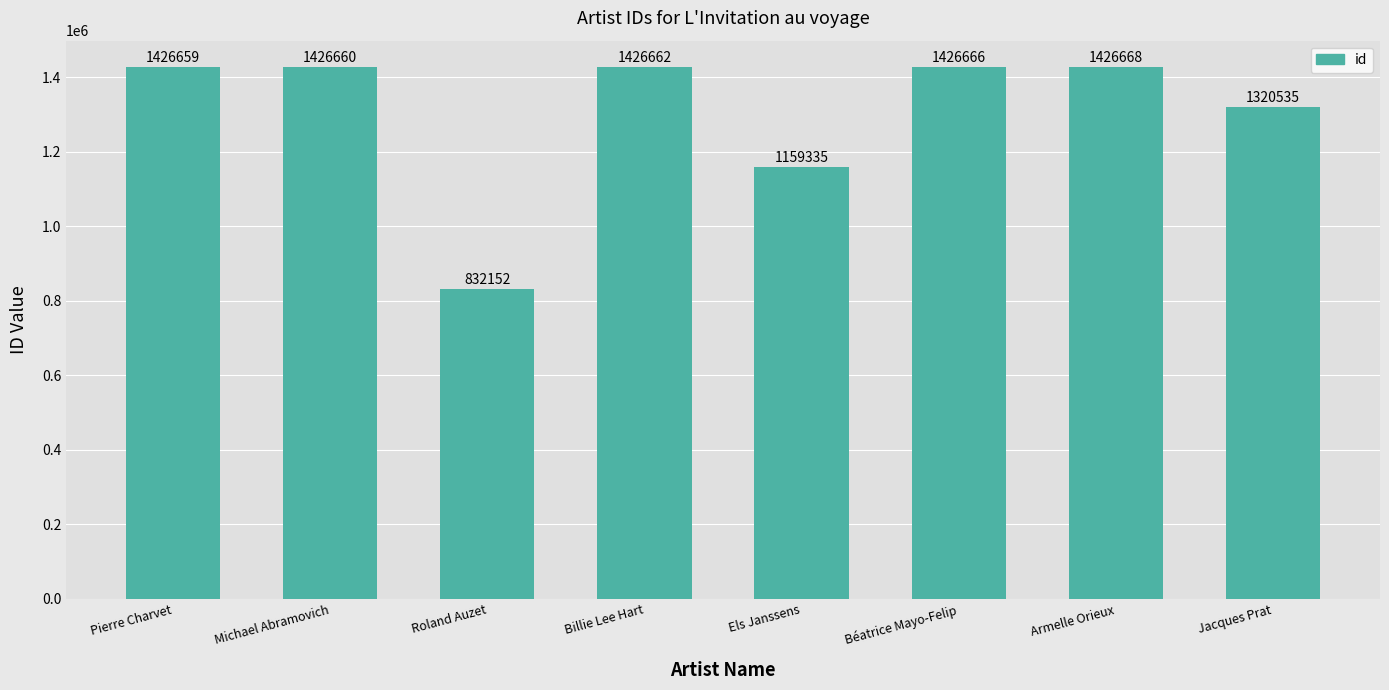

What is the change in value from Michael Abramovich to Billie Lee Hart?

+2